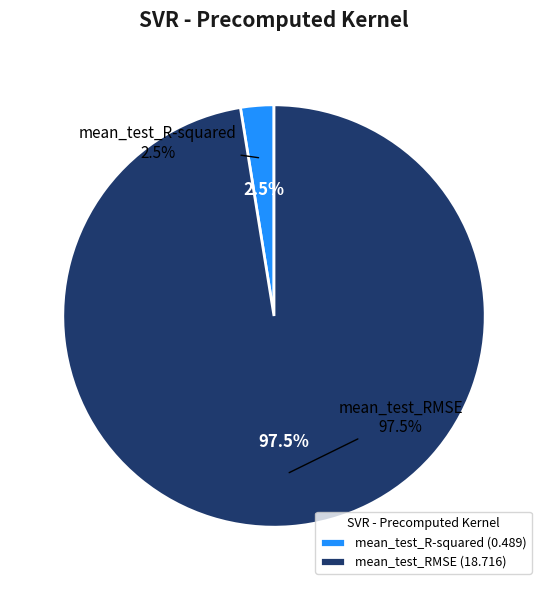

What is the change in value from mean_test_R-squared to mean_test_RMSE?

+18.2